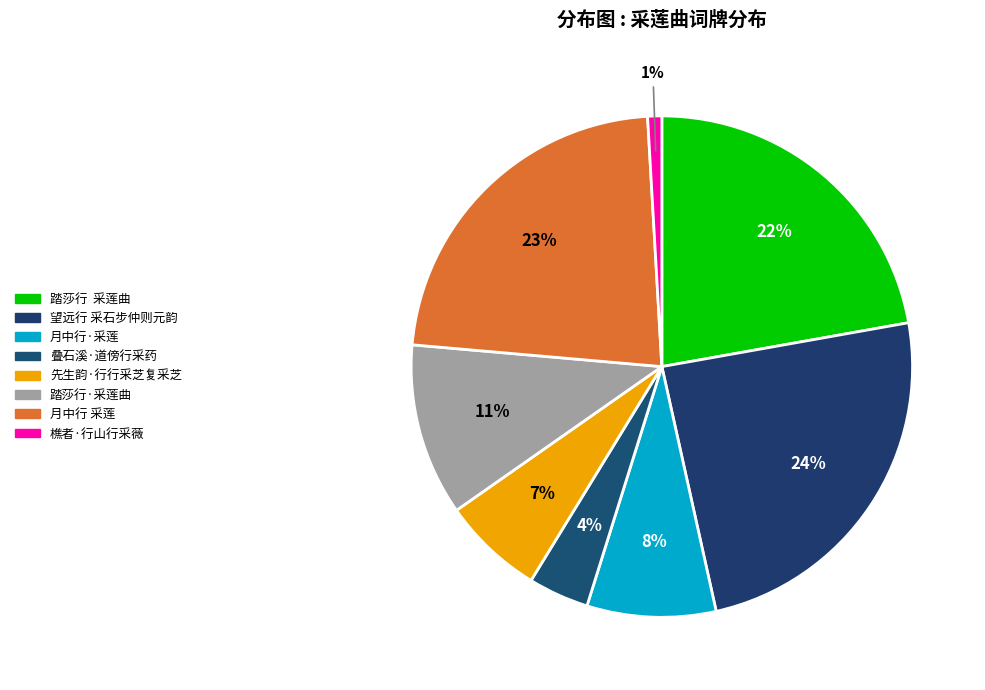

Is it true that 叠石溪·道傍行采药 is 1% of the pie?

False